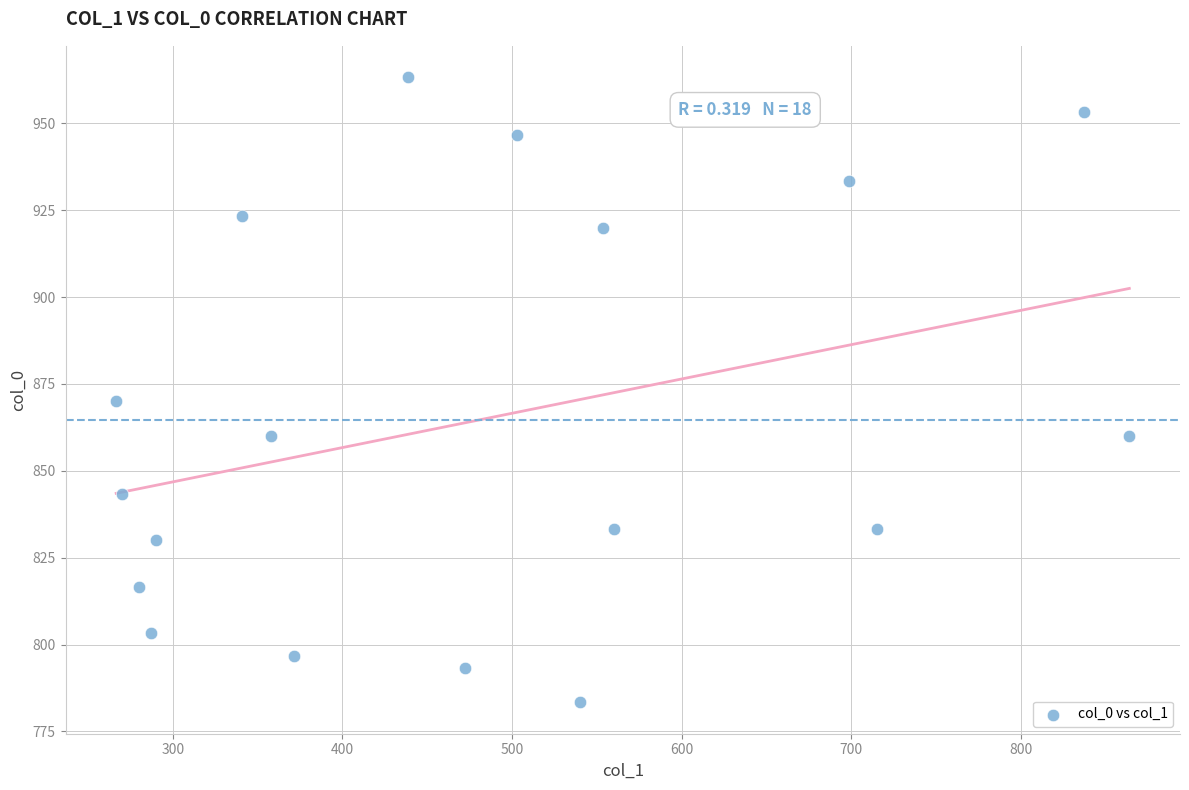

What is the range of X values (max minus min)?

597.4